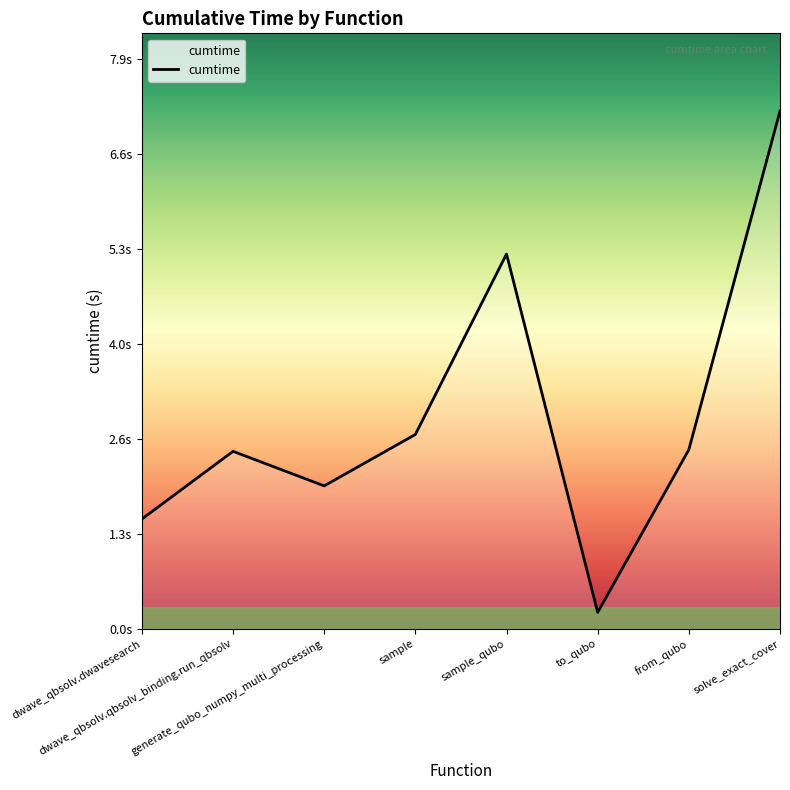

What is the label of the 5th point from the right?

sample